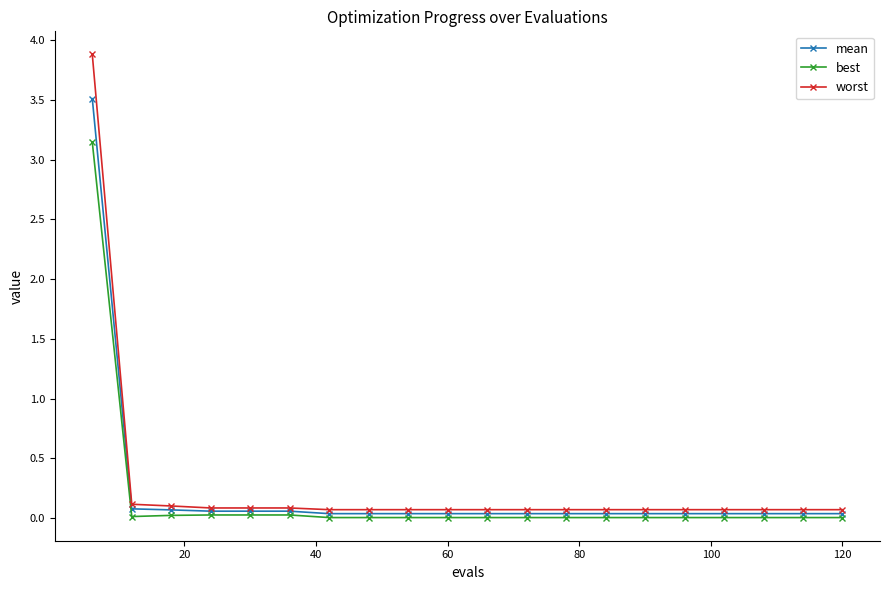

What is the maximum value shown in the chart?

3.9